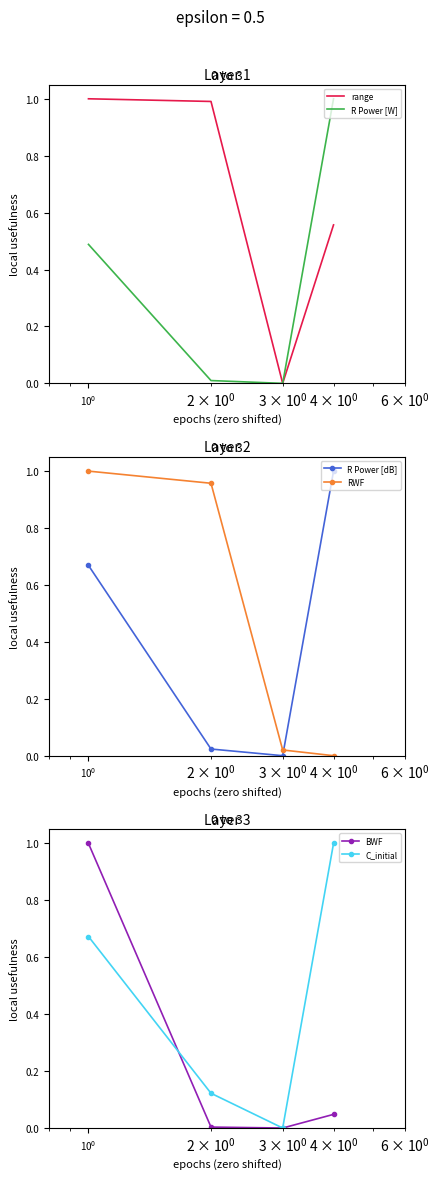

What is the maximum value for range?

1.0